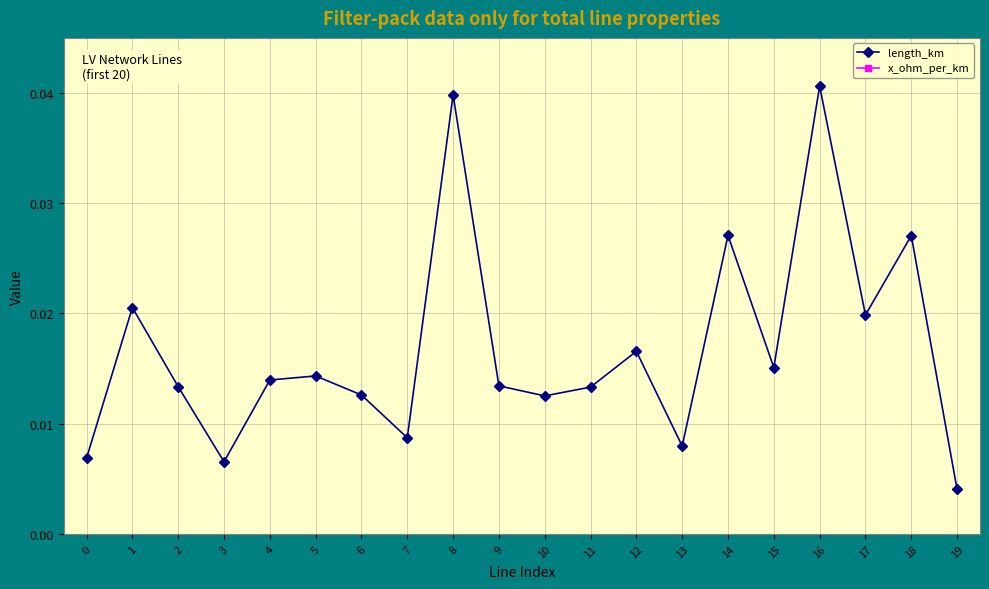

True or false: x_ohm_per_km has a value of 0.1 at 3.

True